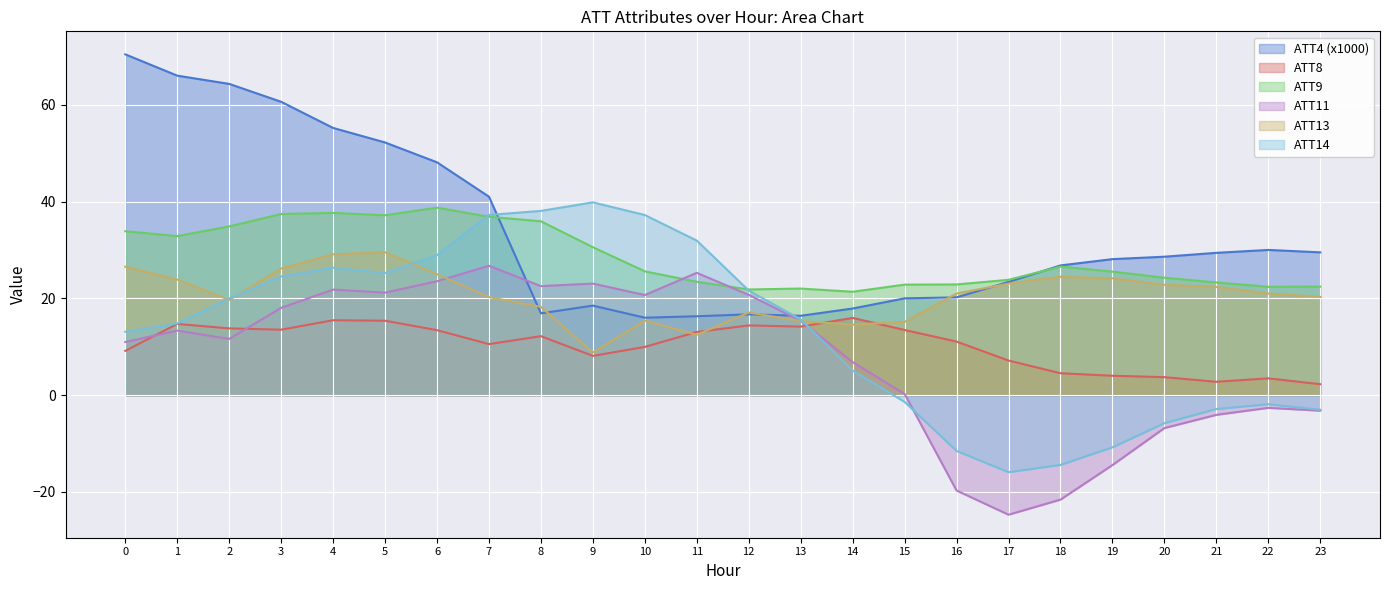

What is the average value of the ATT11 series?

7.7